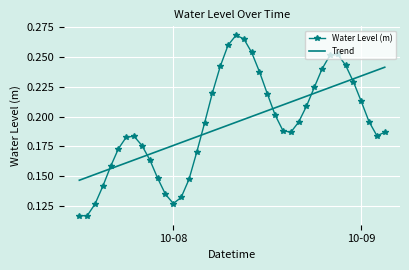

Which series has the largest range (max minus min)?

Water Level (m)